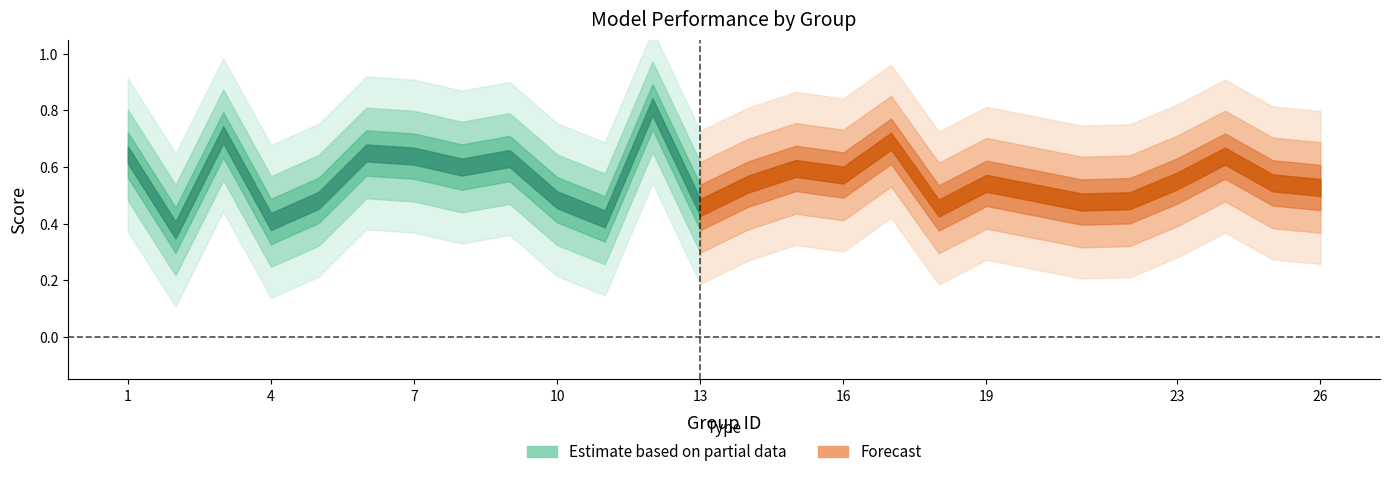

How many accuracy values are between 0 and 1?

25